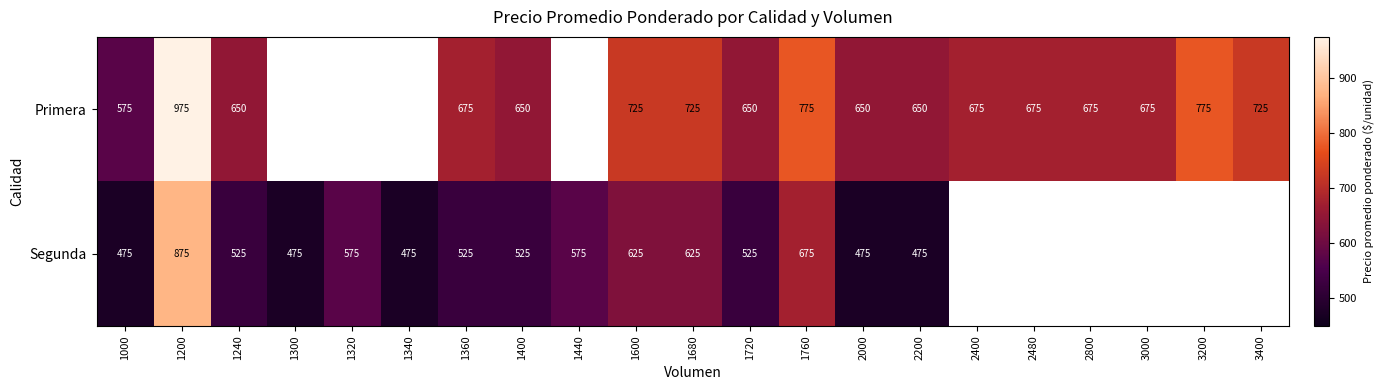

At which category is the sum across all series the highest?

1200